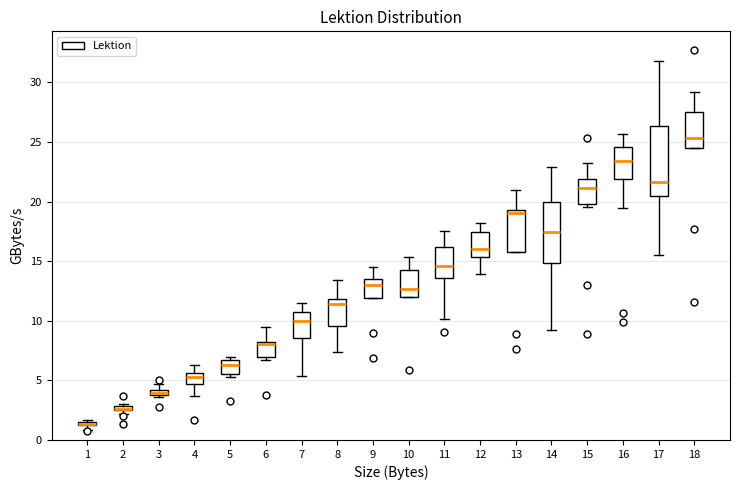

Which box is the tallest, from its lower edge to its upper edge?

17